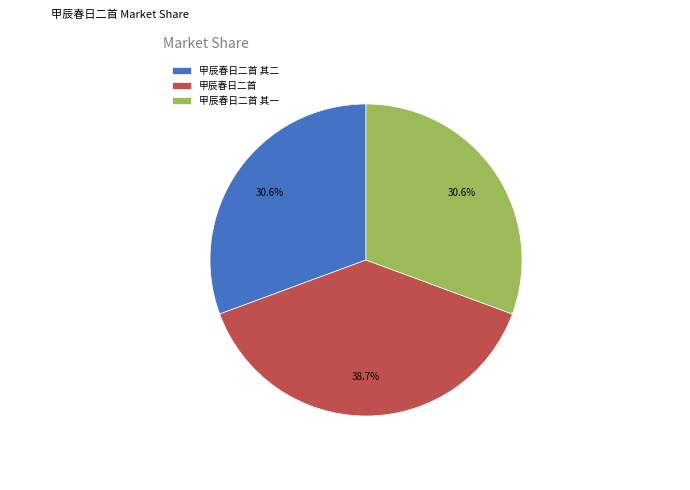

What percentage is the 甲辰春日二首 其二 slice, to the nearest percent?

31%